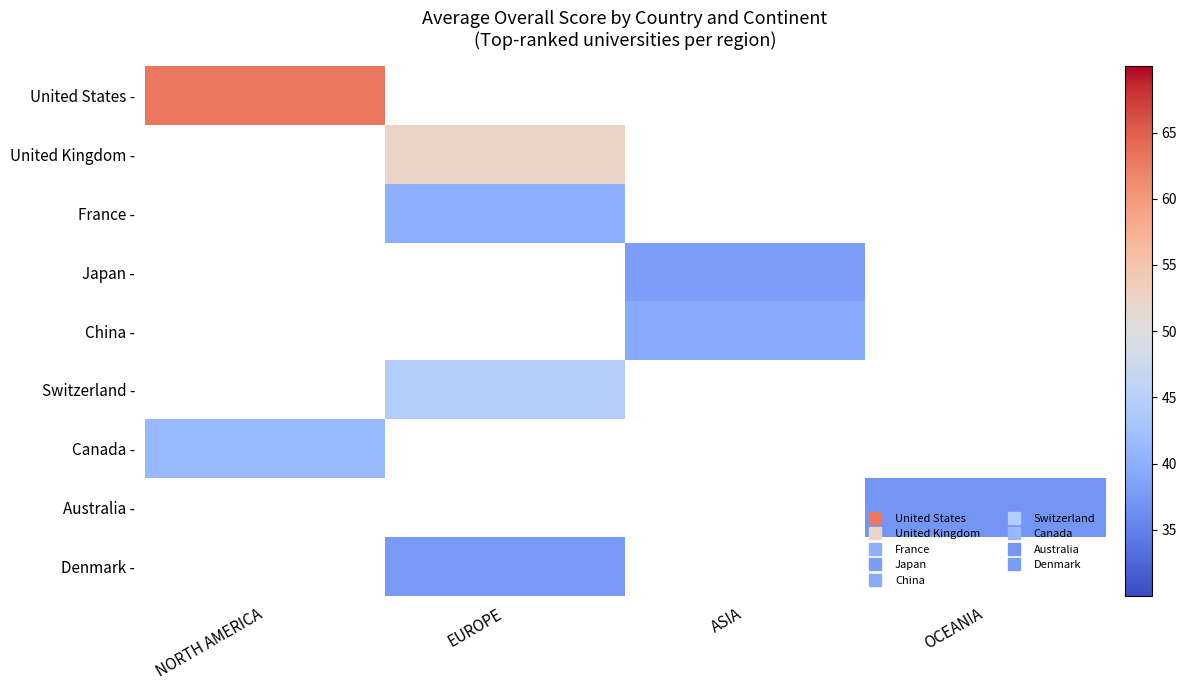

What is the smallest value displayed?

37.1